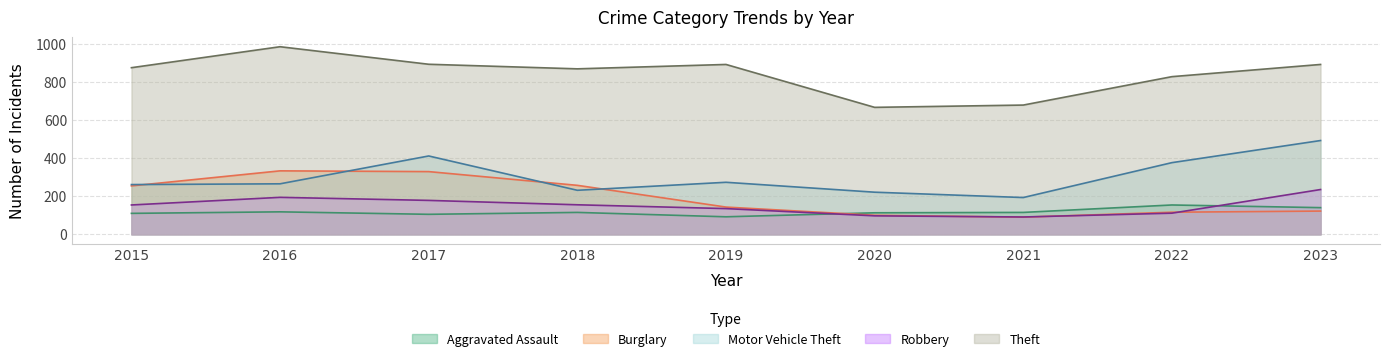

What is the sum of the Theft values at 2023 and 2016?

1875